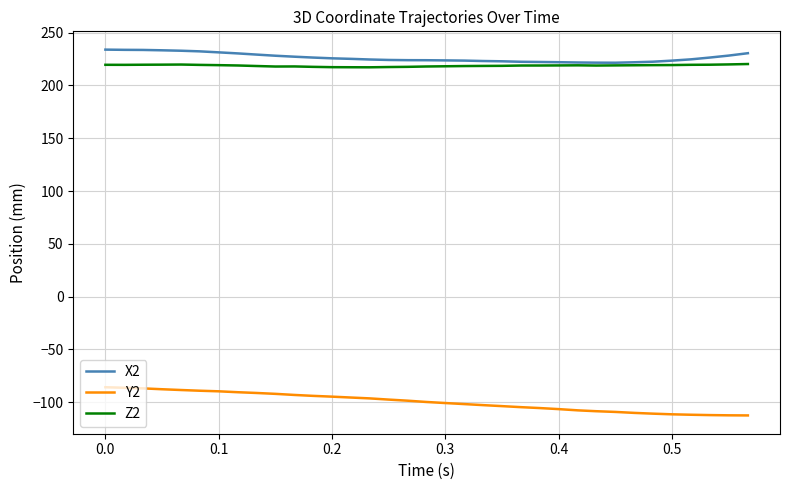

Which series has the widest spread of values?

Y2